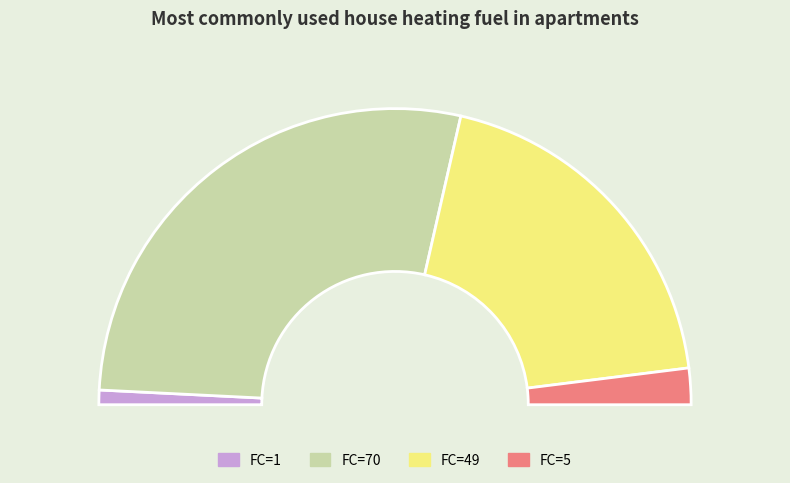

What is the change in value from FC=70 to FC=49?

-21